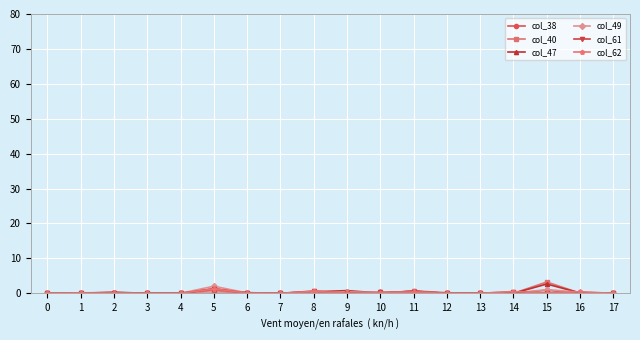

Does the chart have visible grid lines?

Yes